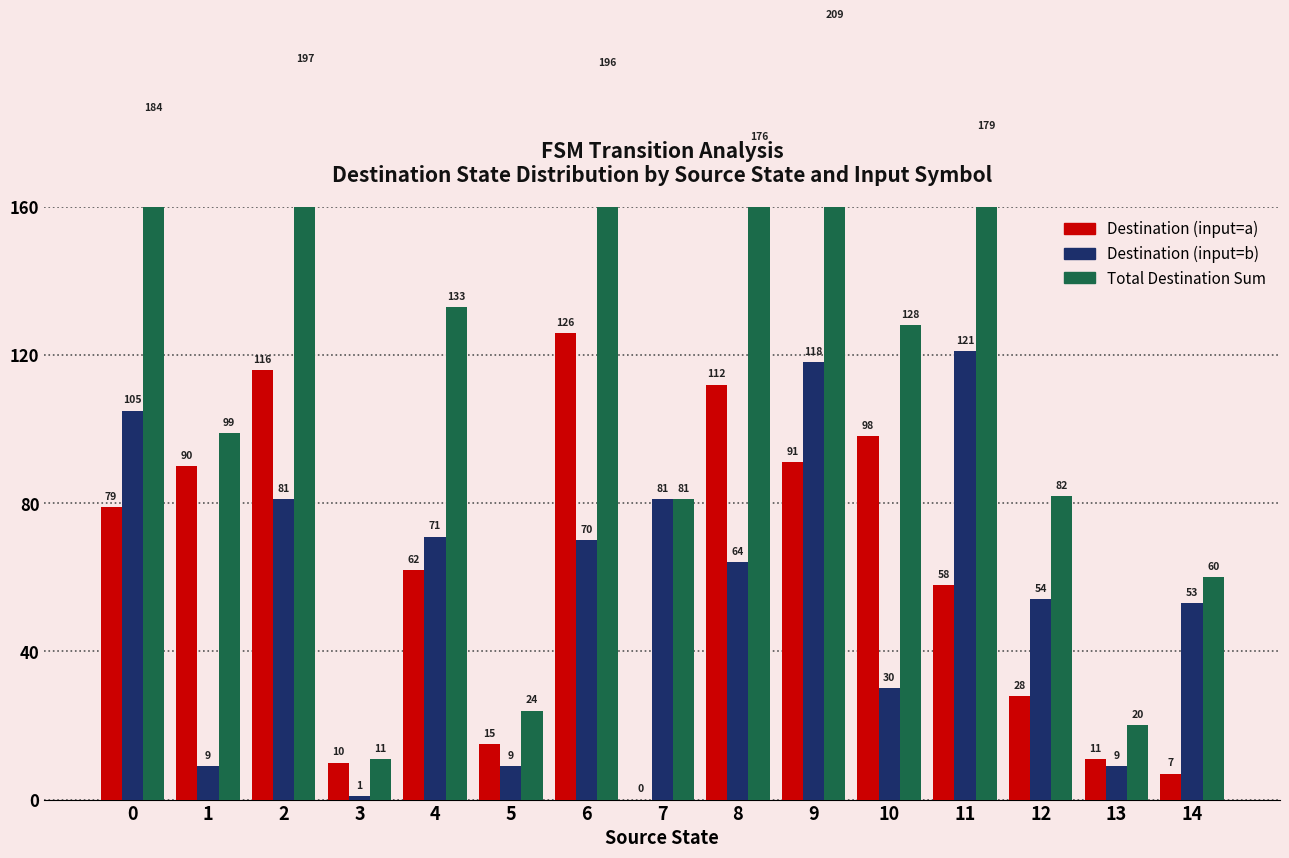

Where is Destination (input=b) nearest to the value 61?

8